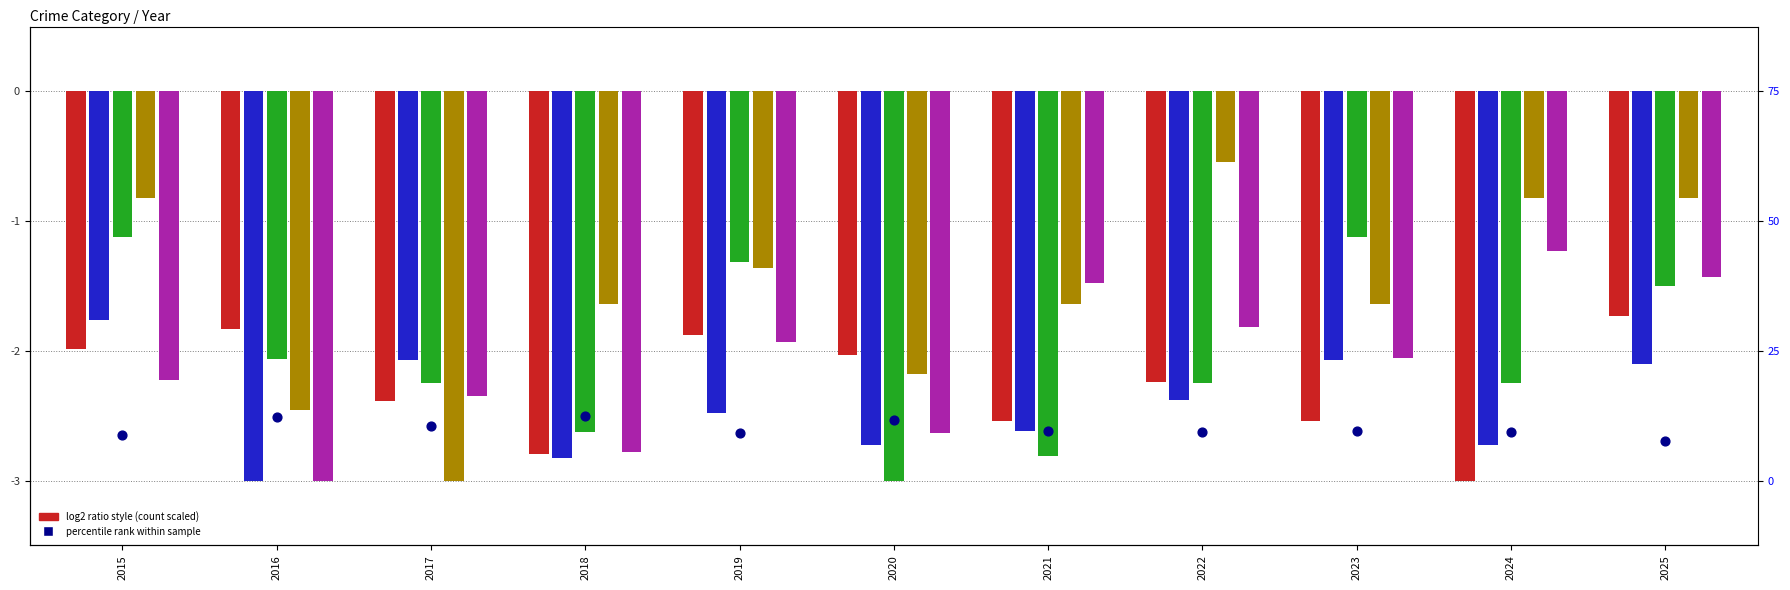

At how many categories does at least one series exceed -1?

4